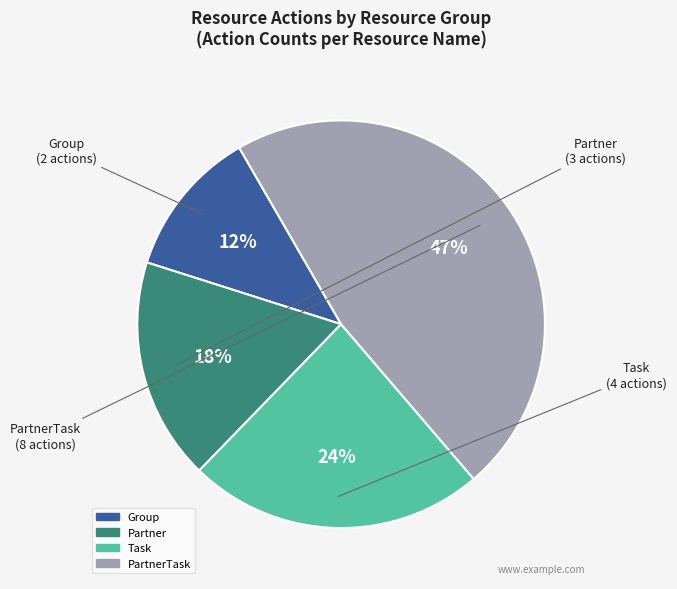

Is there a majority slice in this chart?

No